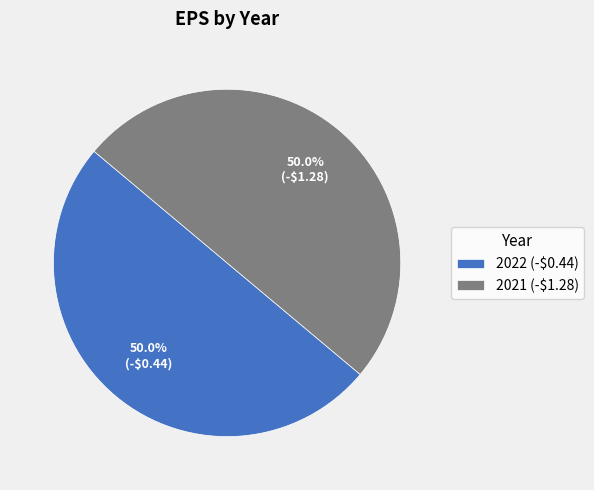

The 2021 slice represents 42% of the pie. True or false?

False